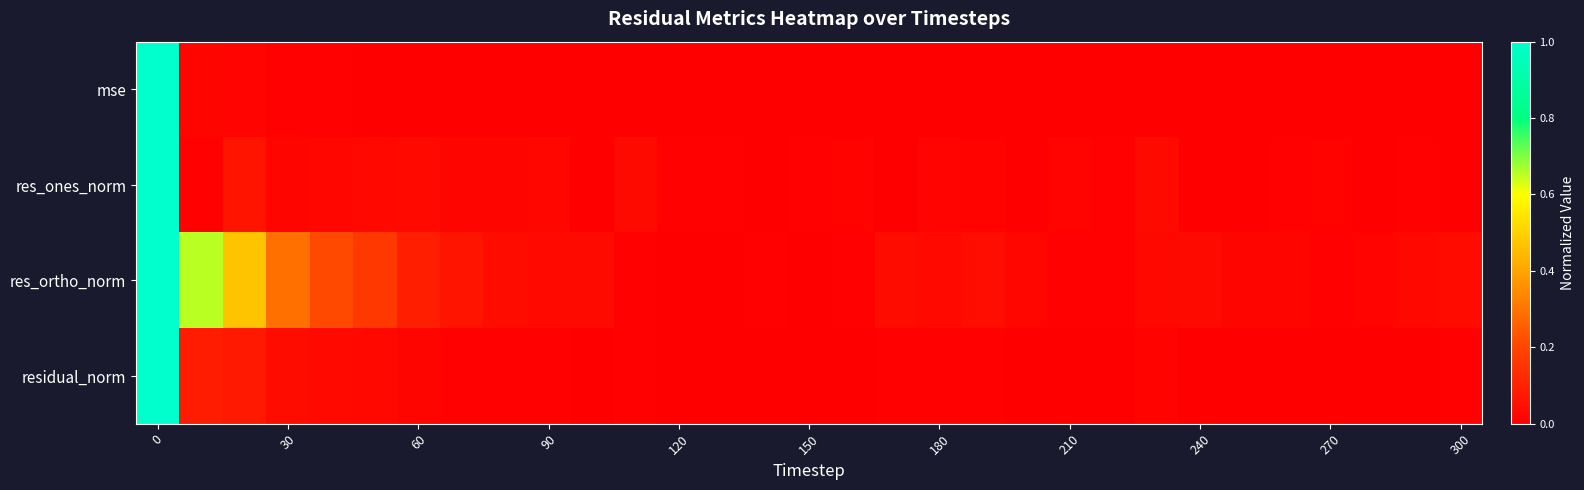

At how many categories does at least one series exceed 0?

31